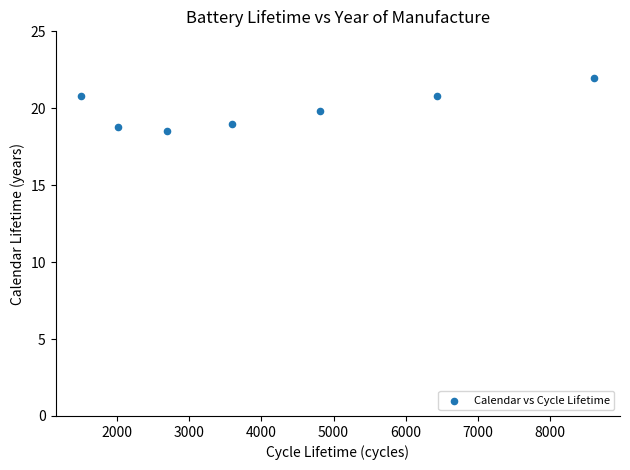

What is the average Y value?

20.0